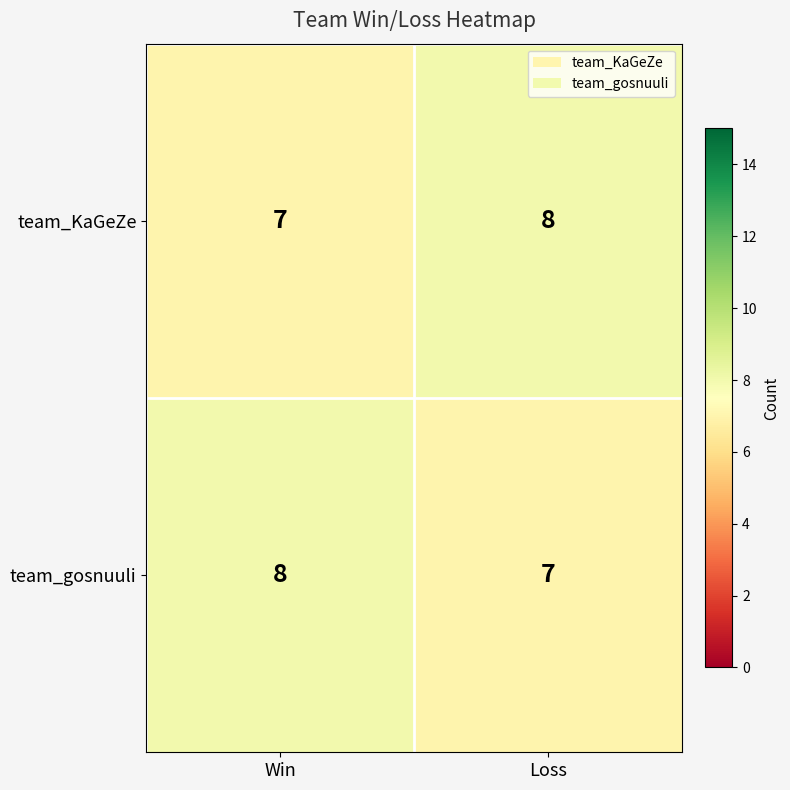

What value does the team_KaGeZe series have at Win?

7